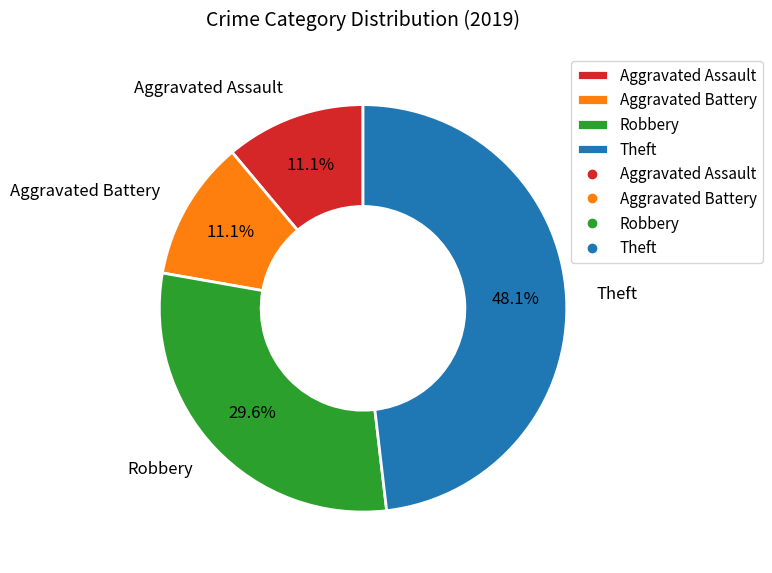

Approximately how many times larger is the value at Aggravated Assault compared to Aggravated Battery?

1.0